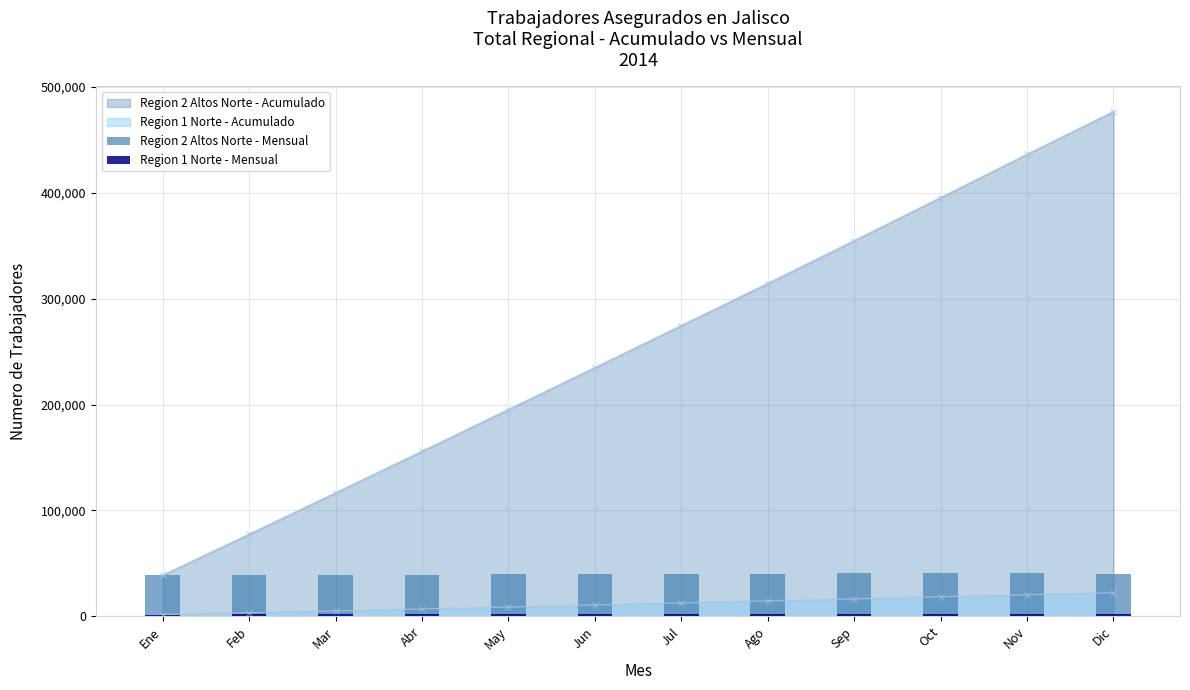

What is the average value of the Region 2 Altos Norte - Mensual series?

39717